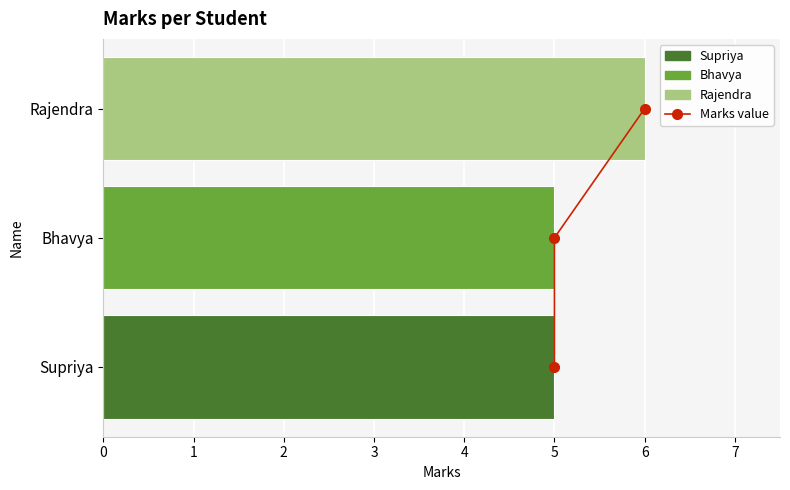

How many data points does each series have?

3